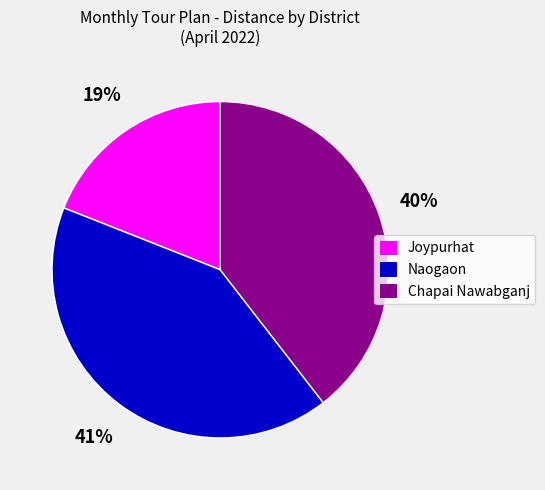

To the nearest percent, what is the average slice percentage?

33%